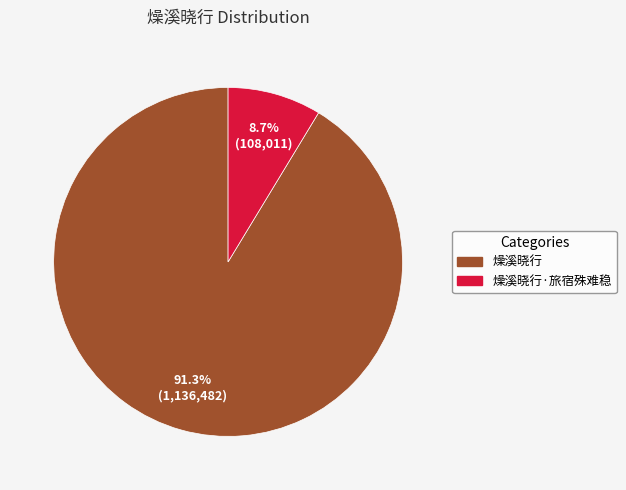

Is there any slice that represents more than half of the pie?

Yes